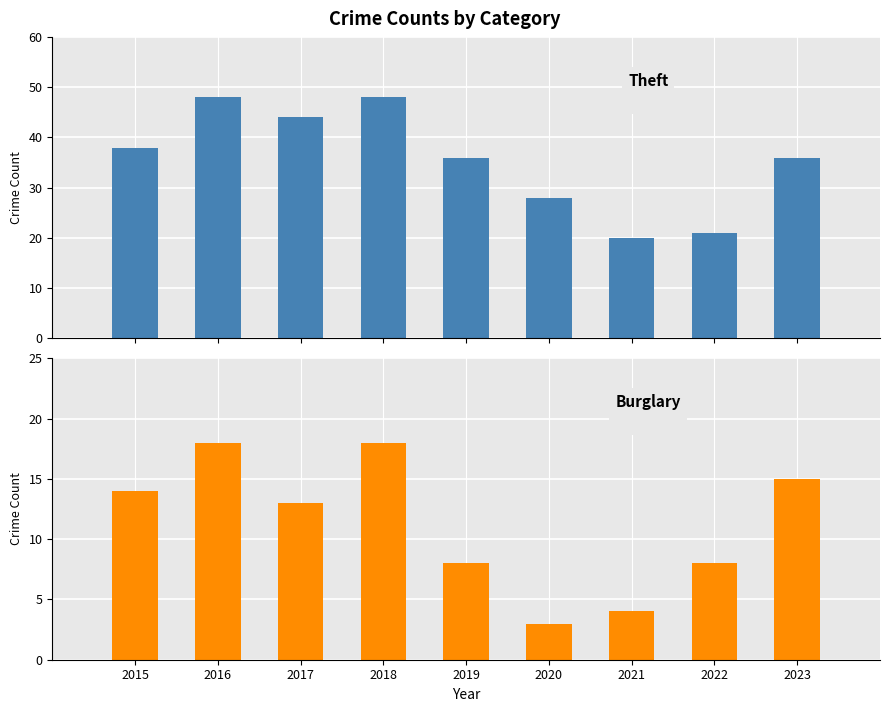

Rank the series at 2016 from highest to lowest value.

Theft, Burglary